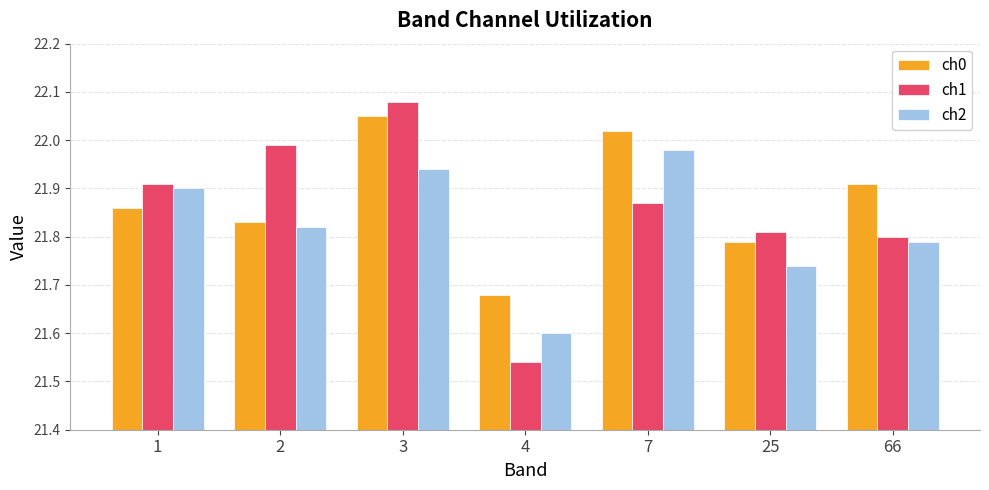

At which label is ch1 closest to 21?

4